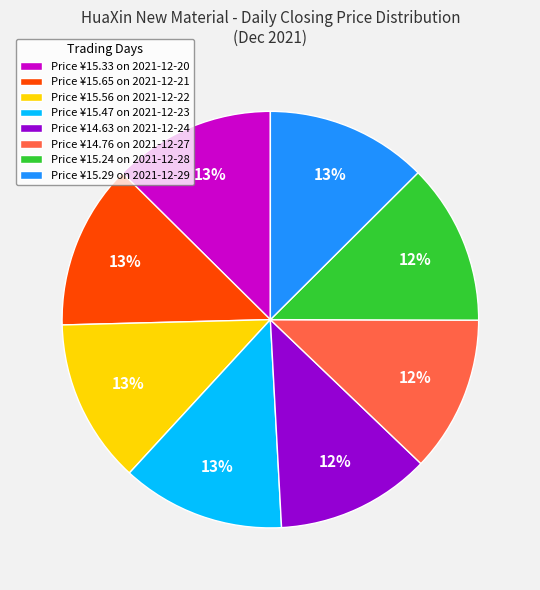

Is it true that Price ¥15.65 on 2021-12-21 is 1% of the pie?

False